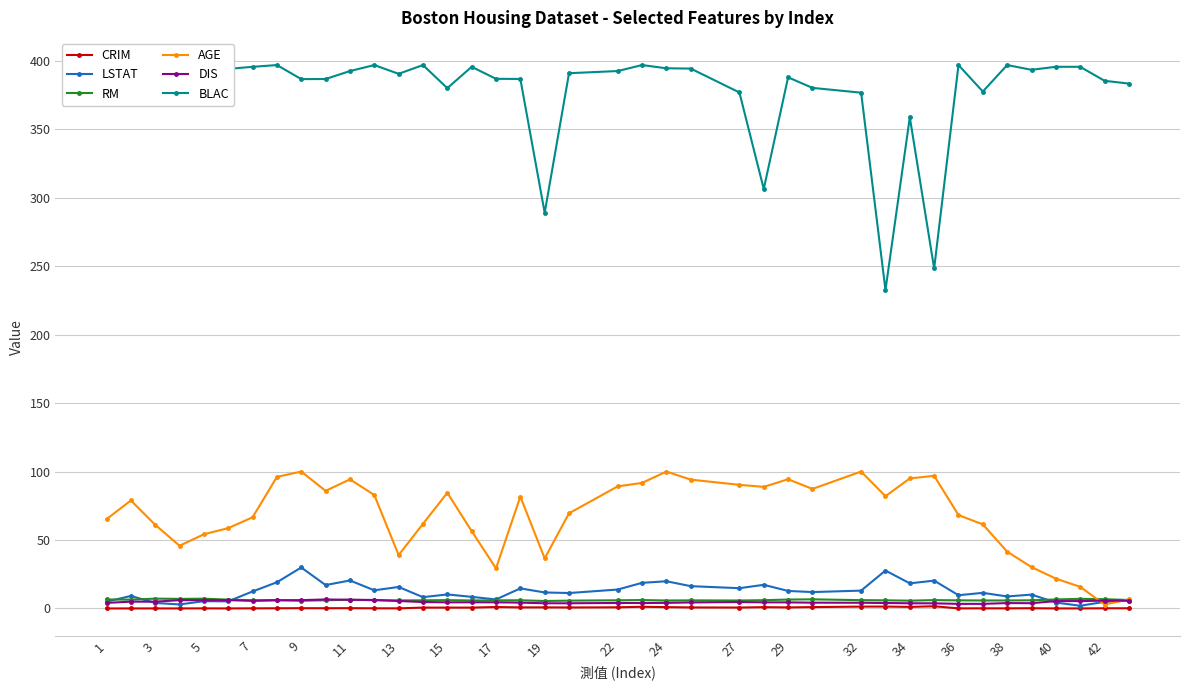

Is it true that RM equals 6.6 at 40?

True